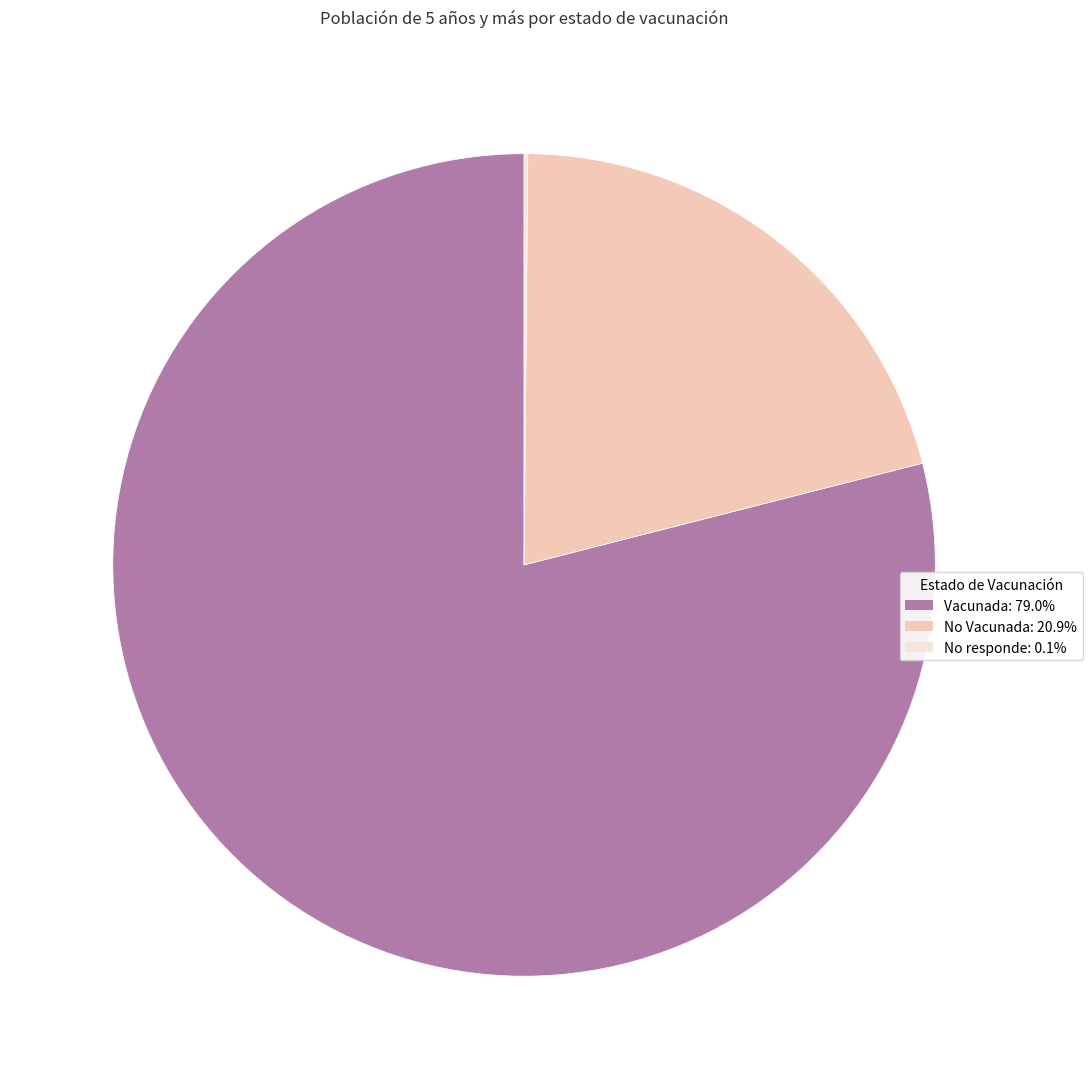

Combined, do Vacunada and No Vacunada account for over 50%?

Yes